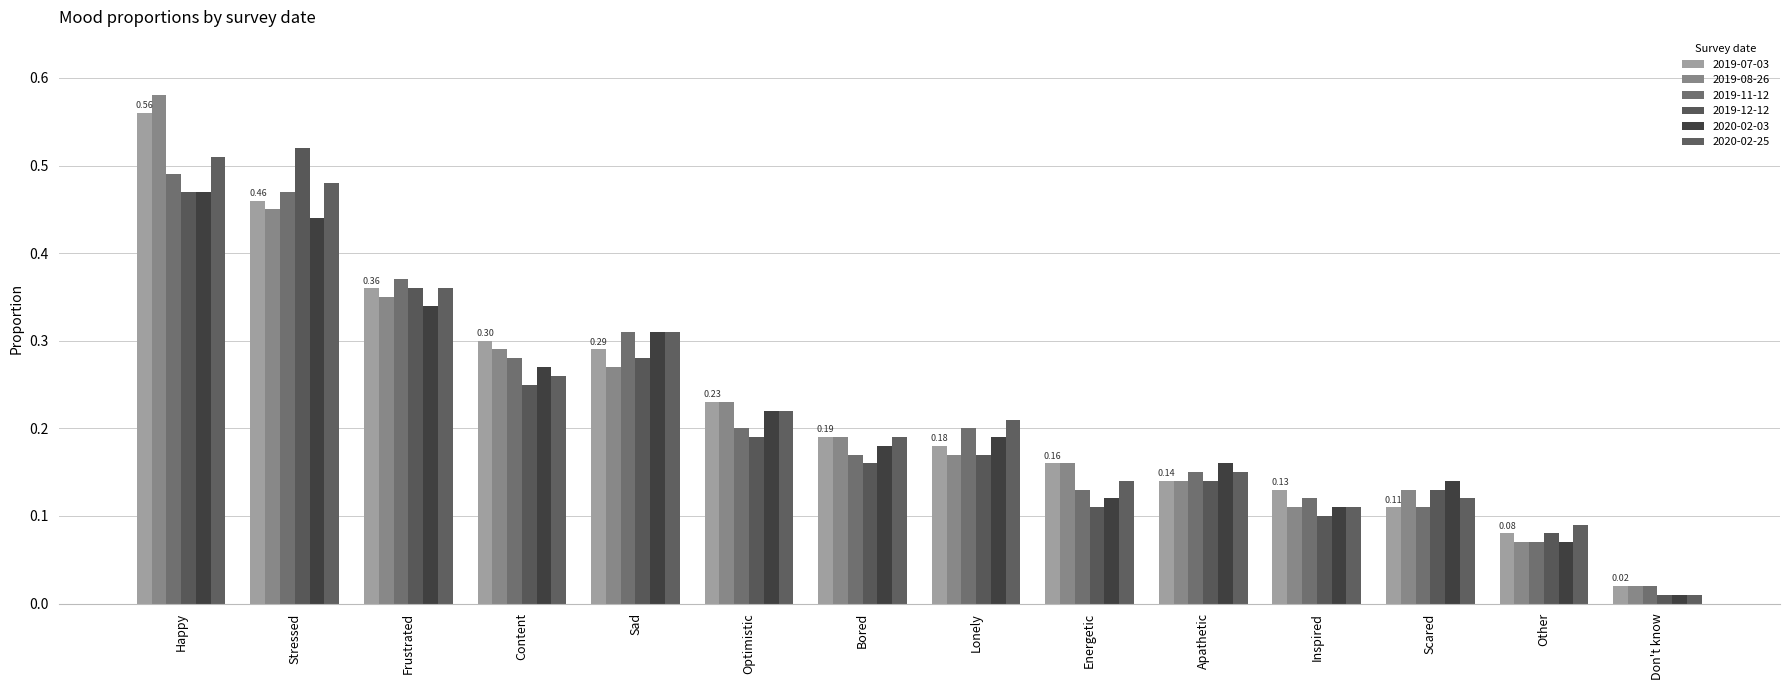

How many categories are shown in the chart?

14